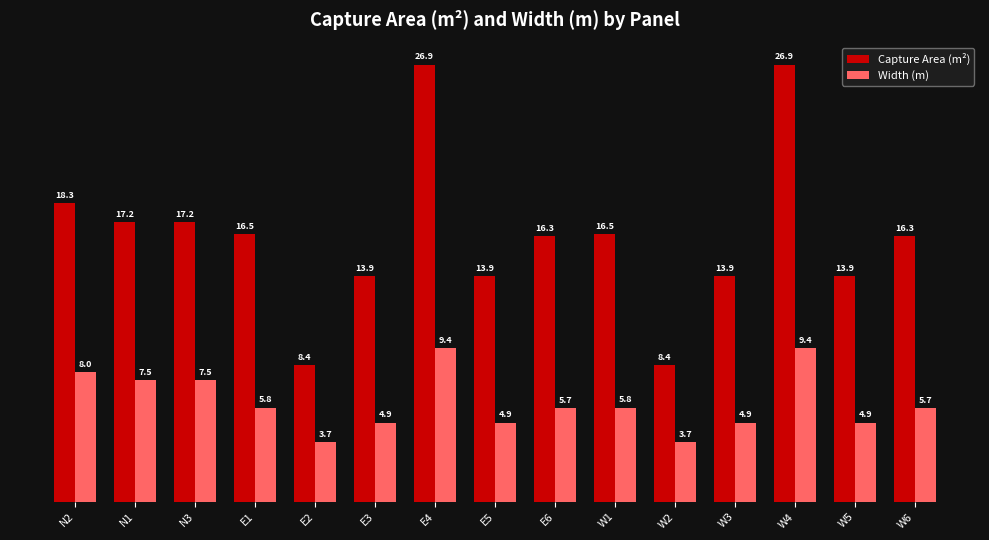

True or false: Width (m) has a value of 5.8 at W1.

True